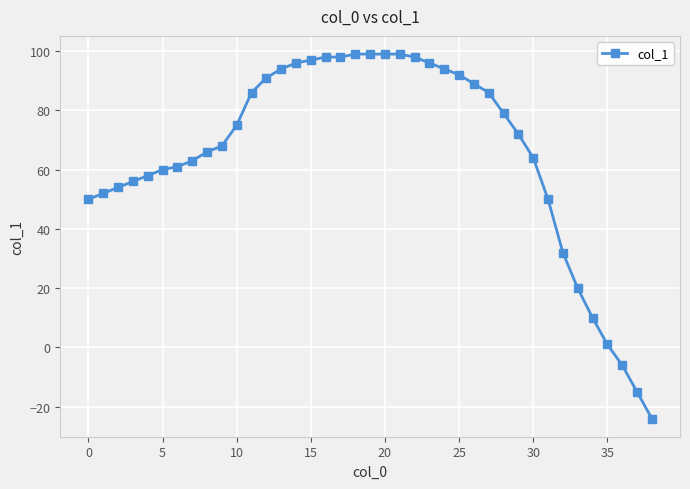

What is the difference between the maximum and second lowest values?

114